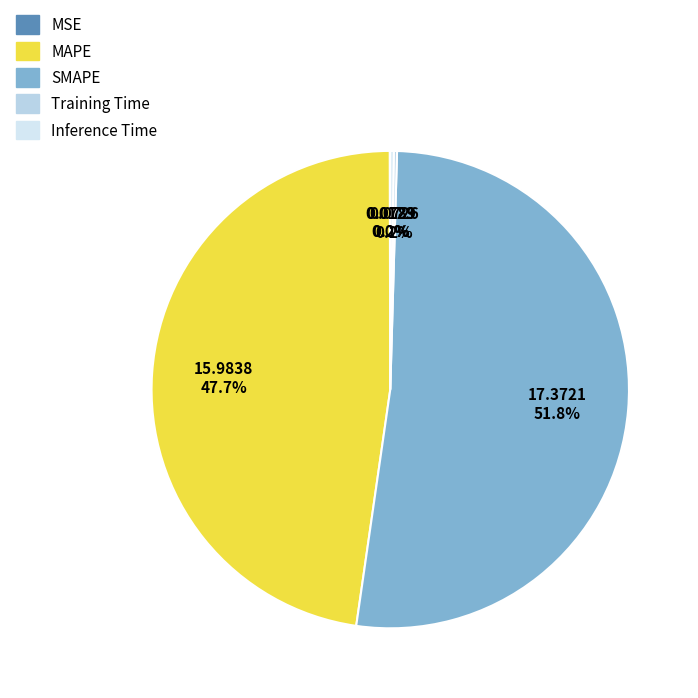

Does MSE represent more than half of the total?

No